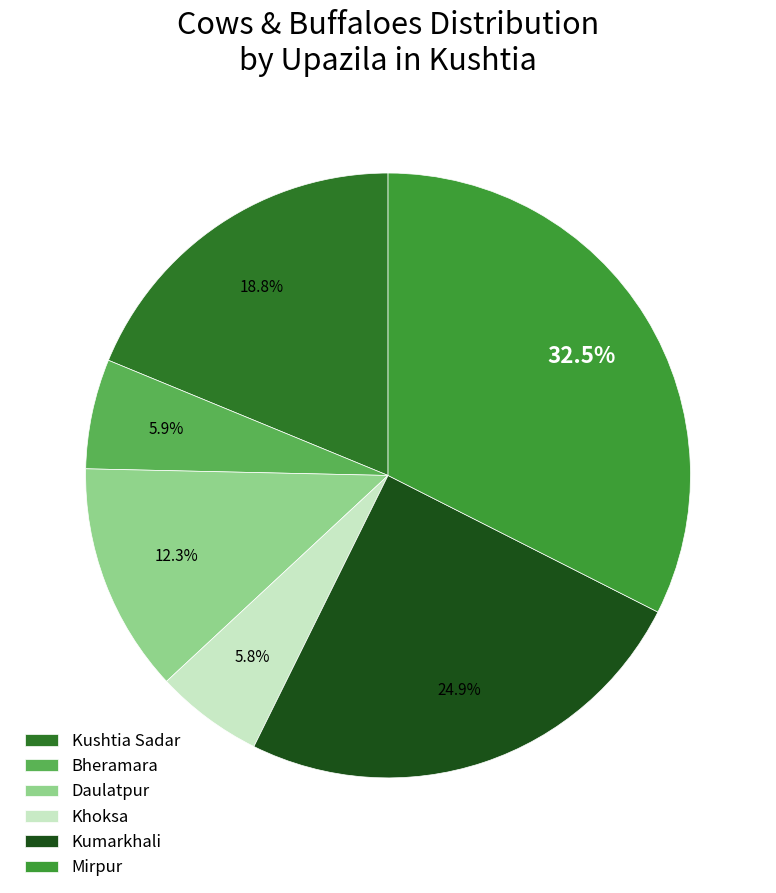

Is there any slice that represents more than half of the pie?

No